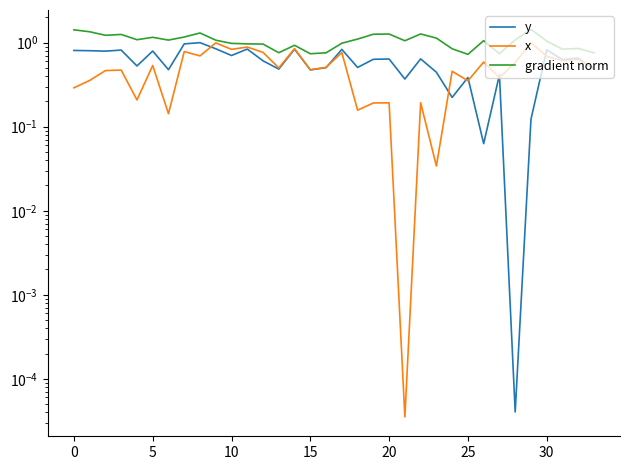

Which series has the widest spread of values?

x